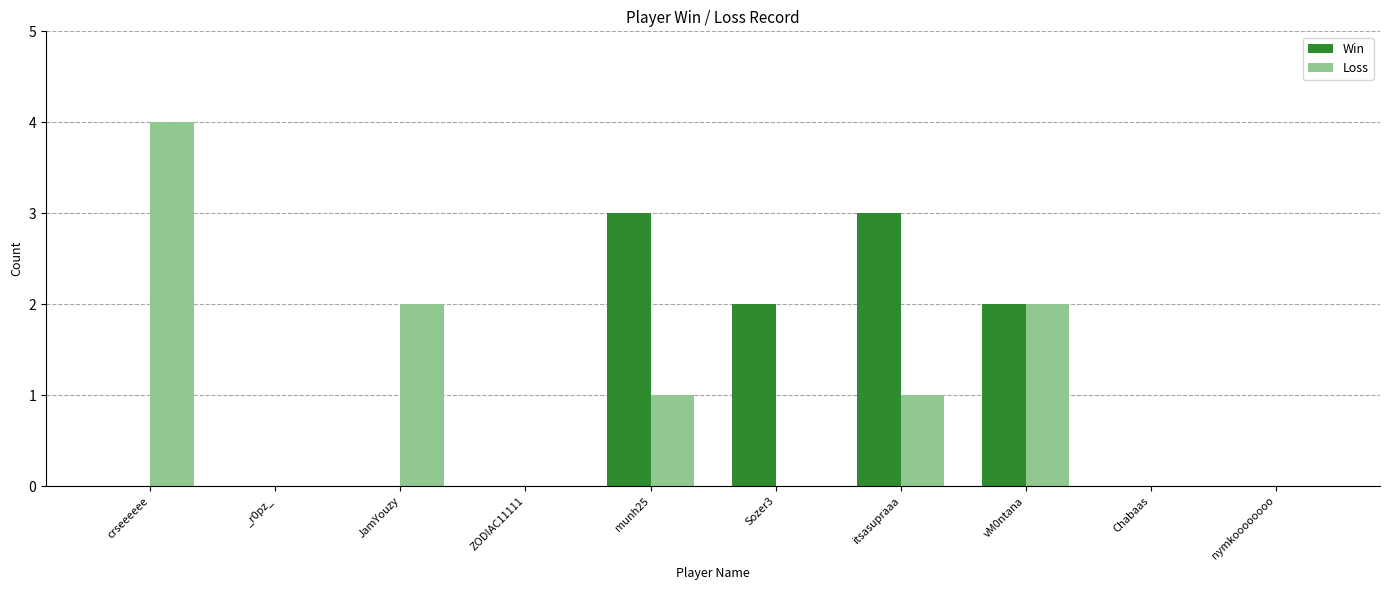

Is the value of Win at munh25 greater than the value of Loss at nymkoooooooo?

Yes